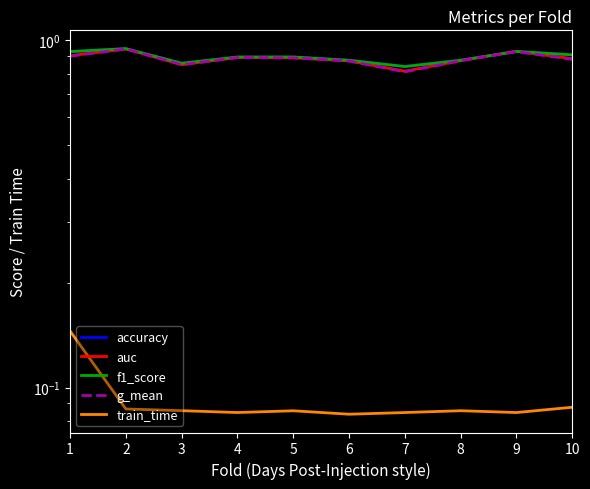

True or false: f1_score and g_mean intersect in this chart.

False